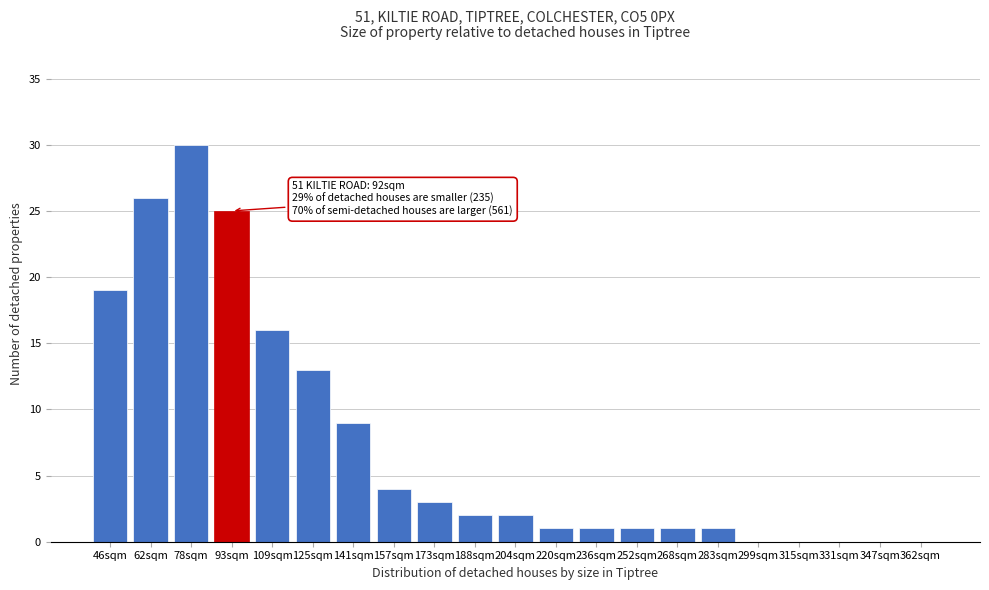

Reading right to left, list all the values displayed in this chart.

362sqm=0	347sqm=0	331sqm=0	315sqm=0	299sqm=0	283sqm=1	268sqm=1	252sqm=1	236sqm=1	220sqm=1	204sqm=2	188sqm=2	173sqm=3	157sqm=4	141sqm=9	125sqm=13	109sqm=16	93sqm=25	78sqm=30	62sqm=26	46sqm=19